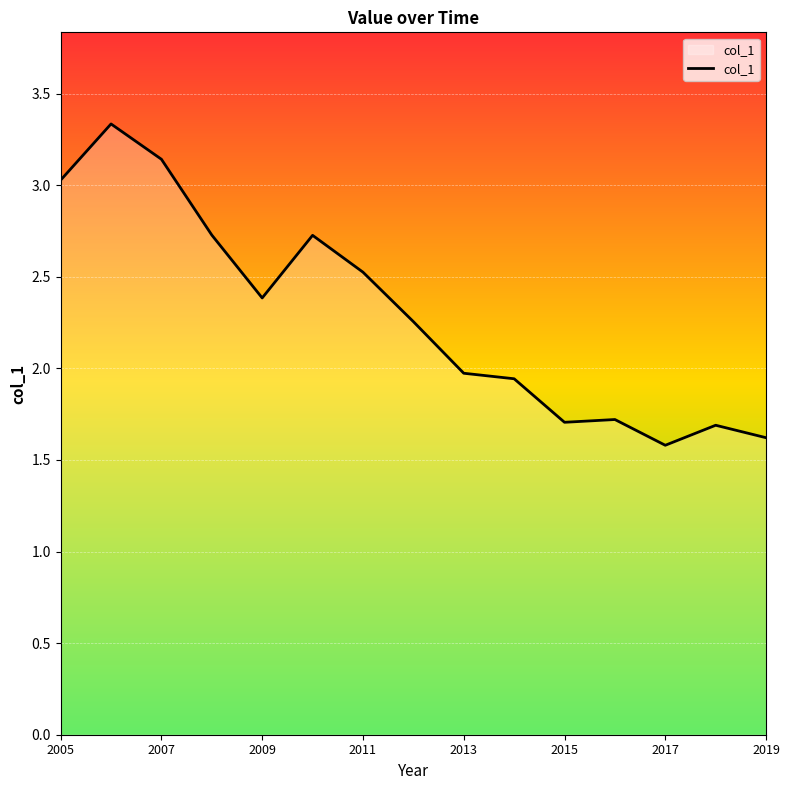

What is the difference between the maximum and minimum values?

1.8